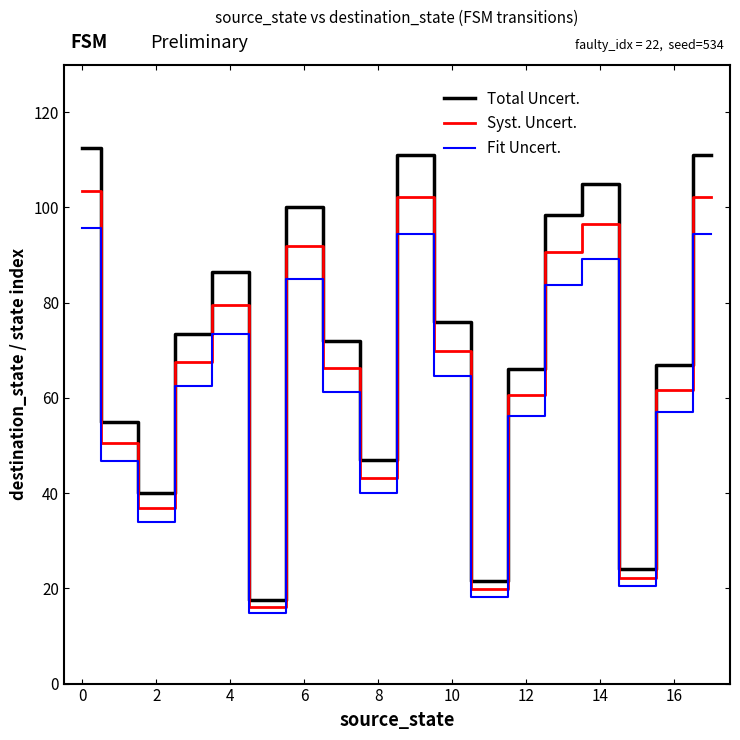

True or false: Fit Uncert. and Total Uncert. cross at least once.

False